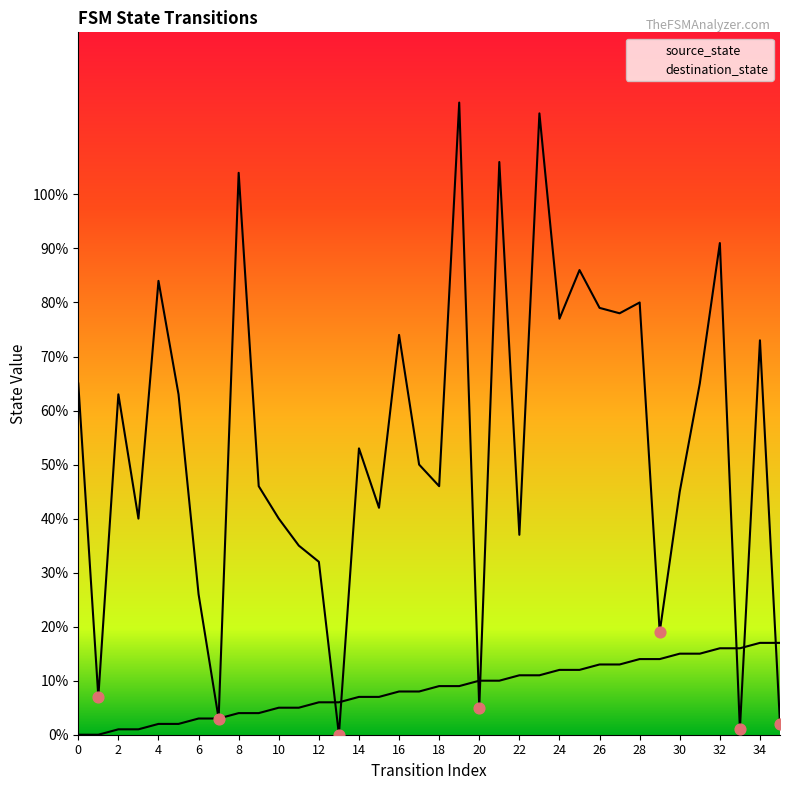

What are all the series names shown in the legend?

source_state, destination_state